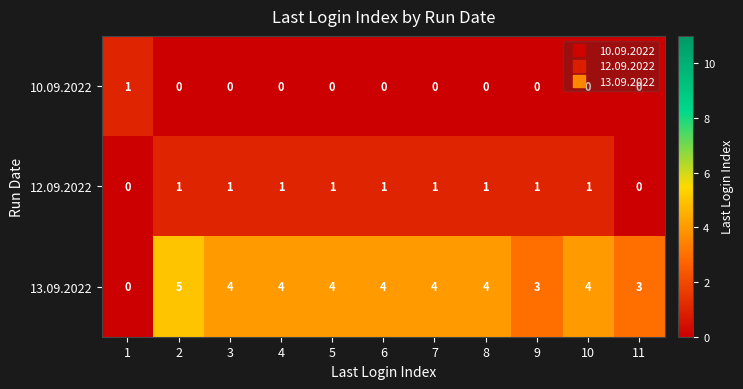

What is the sum of the 13.09.2022 values at 2 and 4?

9